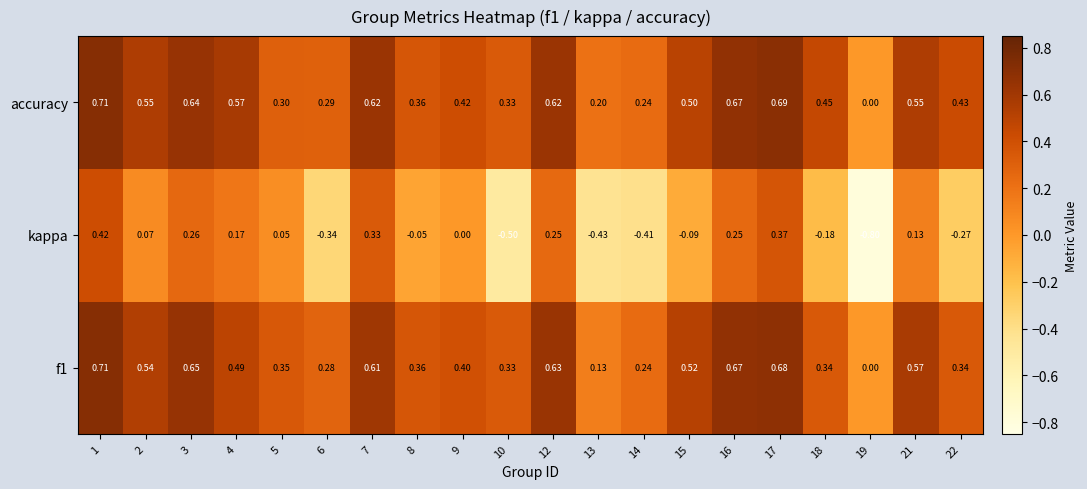

Between 3 and 16, which series saw the biggest shift?

accuracy